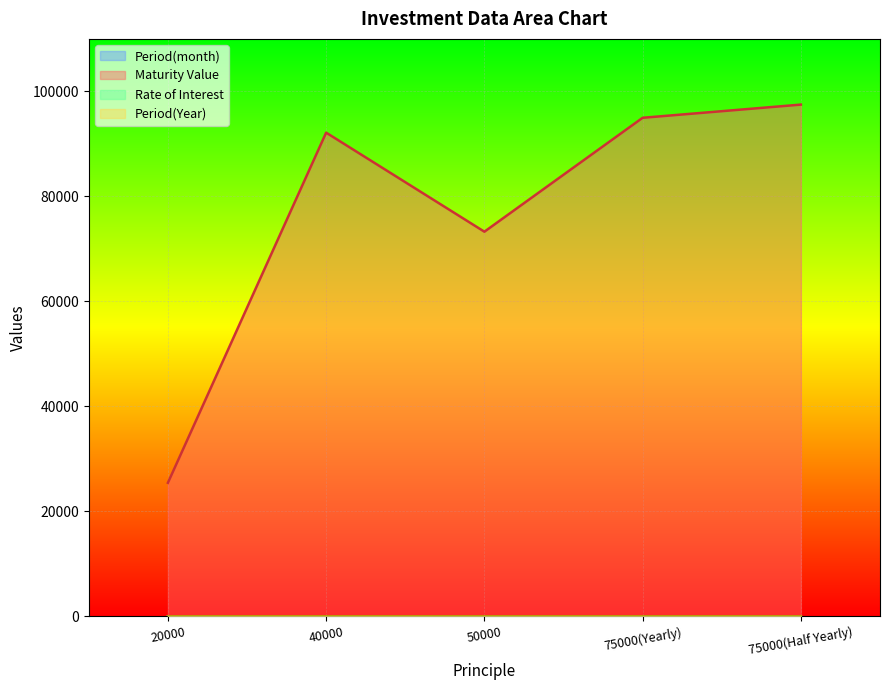

What is the sum of all Rate of Interest values?

59.0